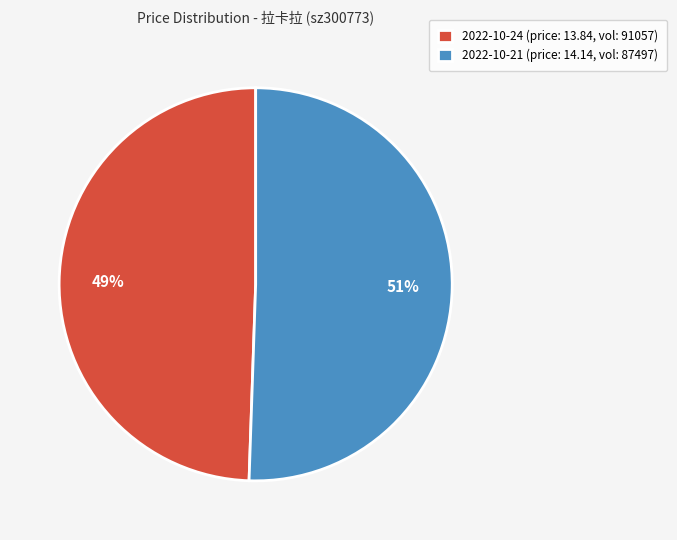

To the nearest percent, what is the combined percentage of 2022-10-21 (price: 14.14, vol: 87497) and 2022-10-24 (price: 13.84, vol: 91057)?

100%